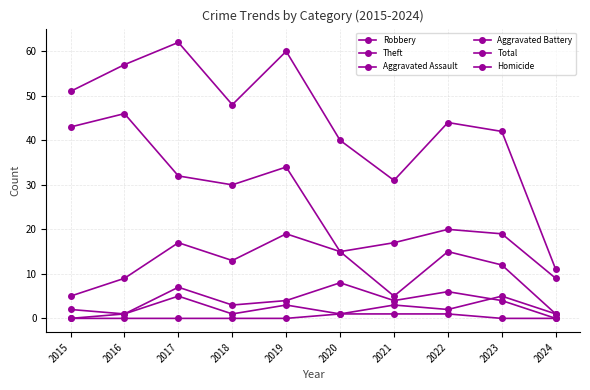

How many data points in Robbery are less than 13?

5